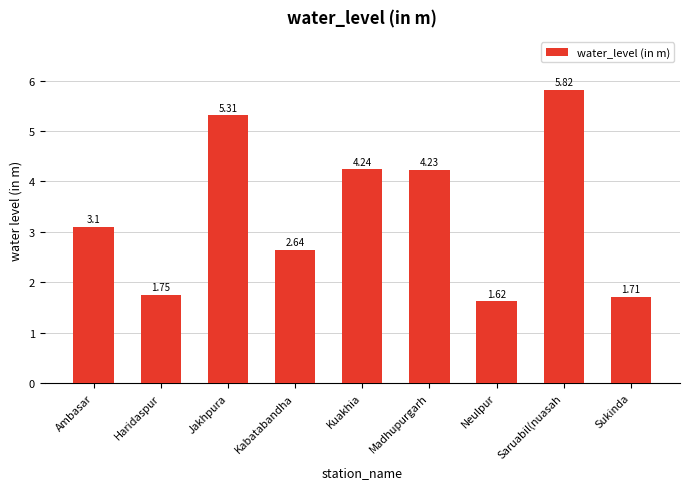

Approximately how many times larger is the value at Madhupurgarh compared to Jakhpura?

0.8